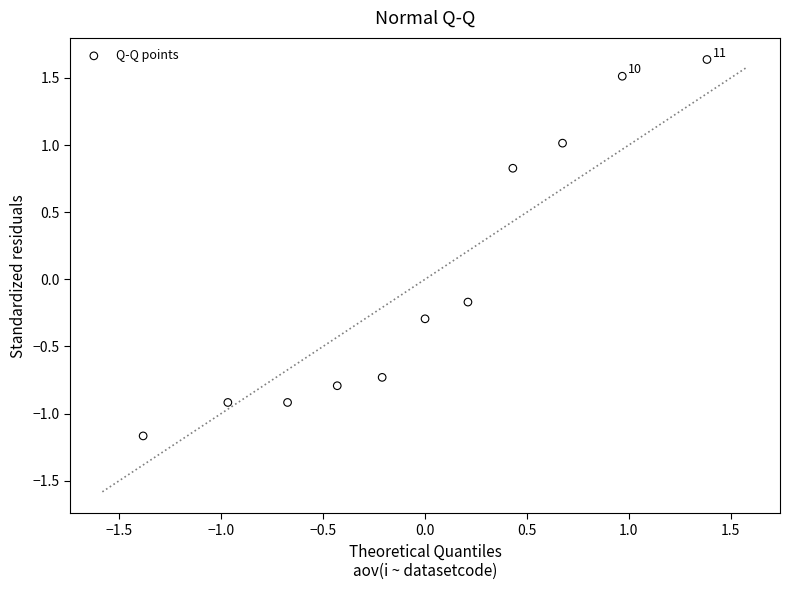

What is the range of Y values (max minus min)?

2.8